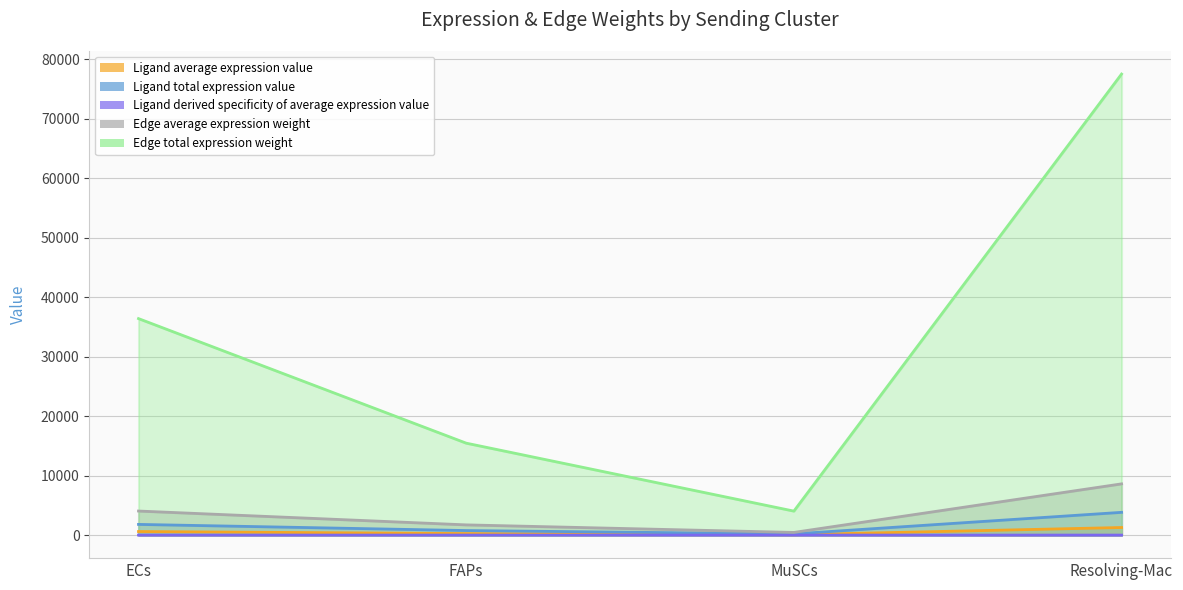

True or false: Ligand total expression value and Edge average expression weight intersect in this chart.

False